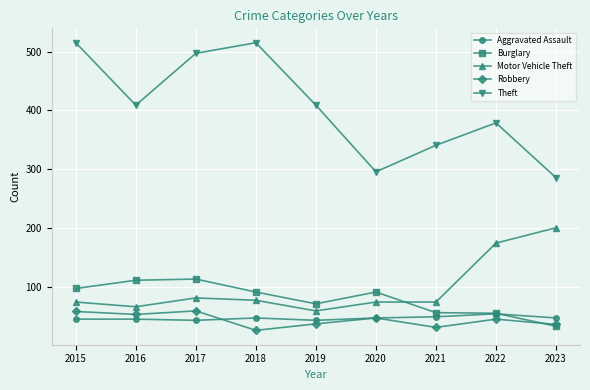

At which label is Robbery closest to 43?

2022